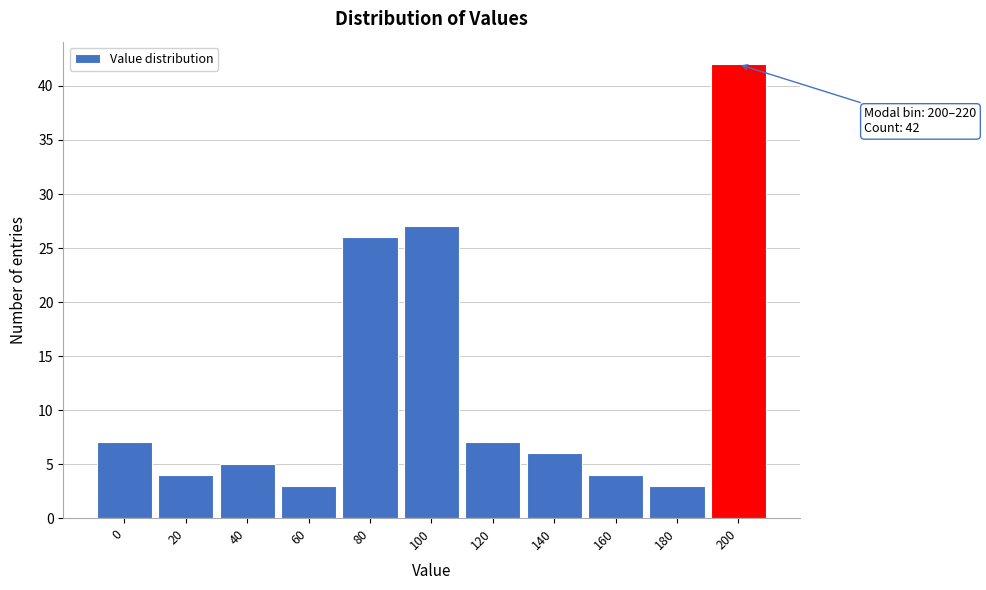

Reading left to right, list all the values displayed in this chart.

7	4	5	3	26	27	7	6	4	3	42